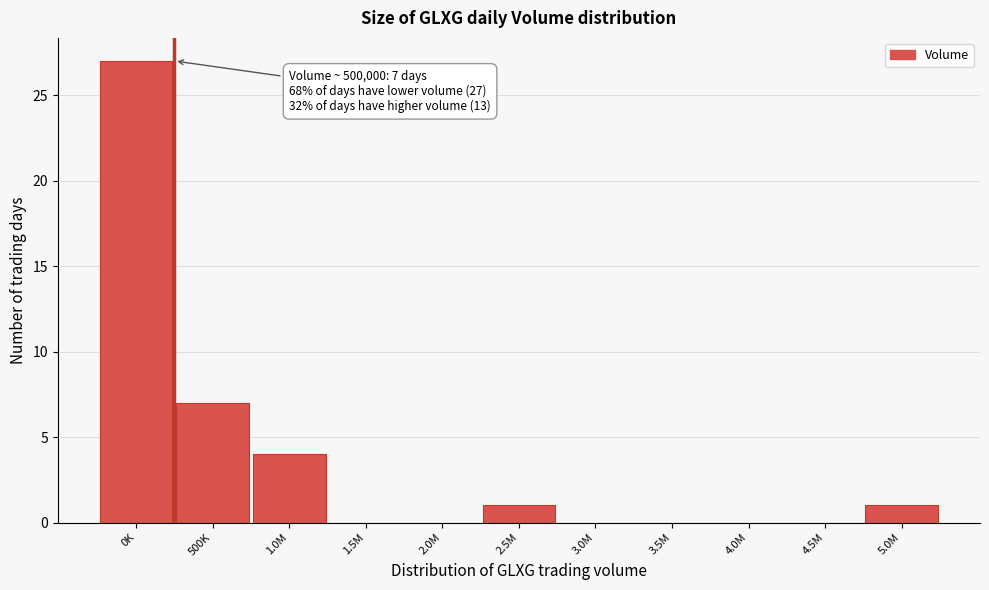

Reading left to right, transcribe all the data shown in this chart.

0K=27	500K=7	1.0M=4	1.5M=0	2.0M=0	2.5M=1	3.0M=0	3.5M=0	4.0M=0	4.5M=0	5.0M=1